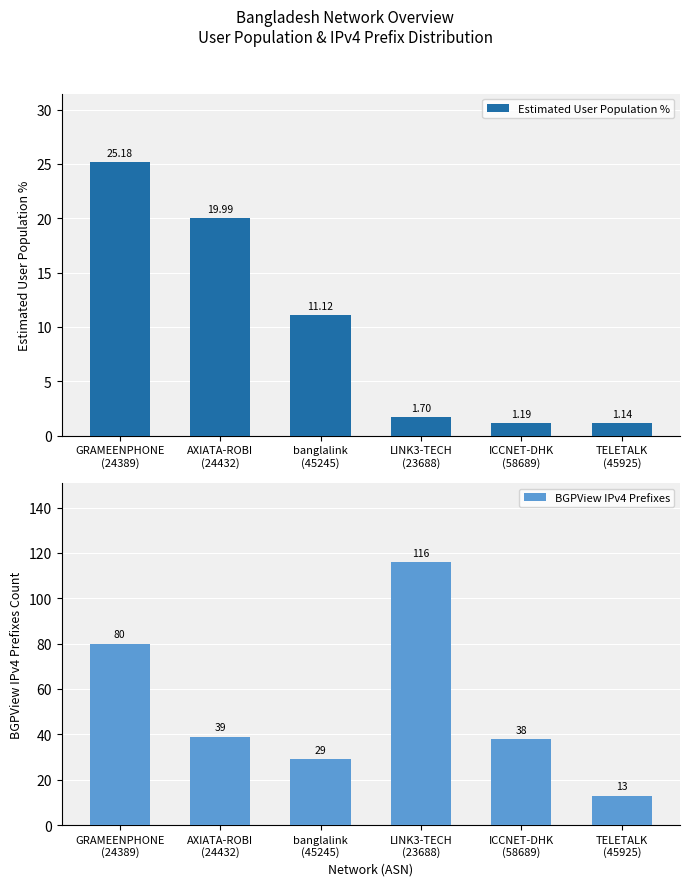

How many series are shown in this chart?

2